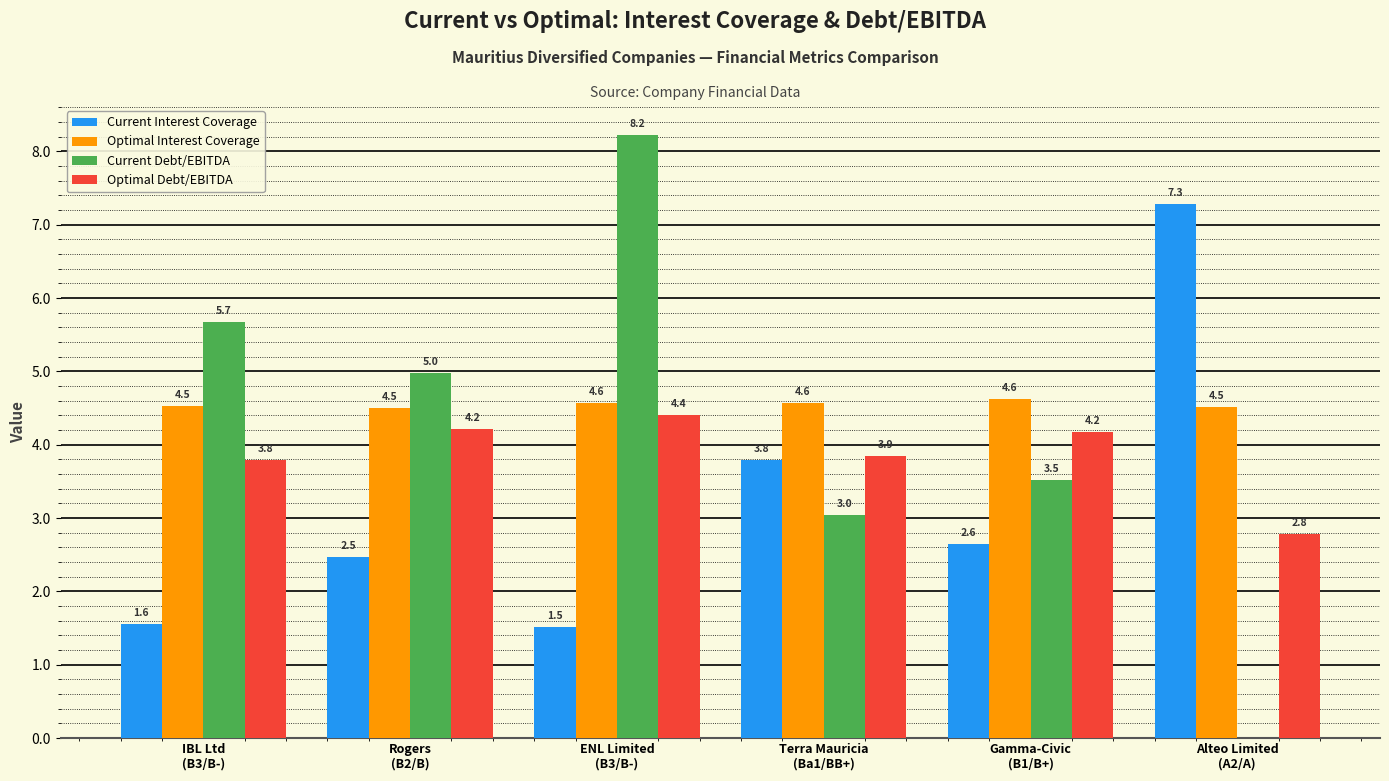

Which category has the highest value across all series?

ENL Limited
(B3/B-)